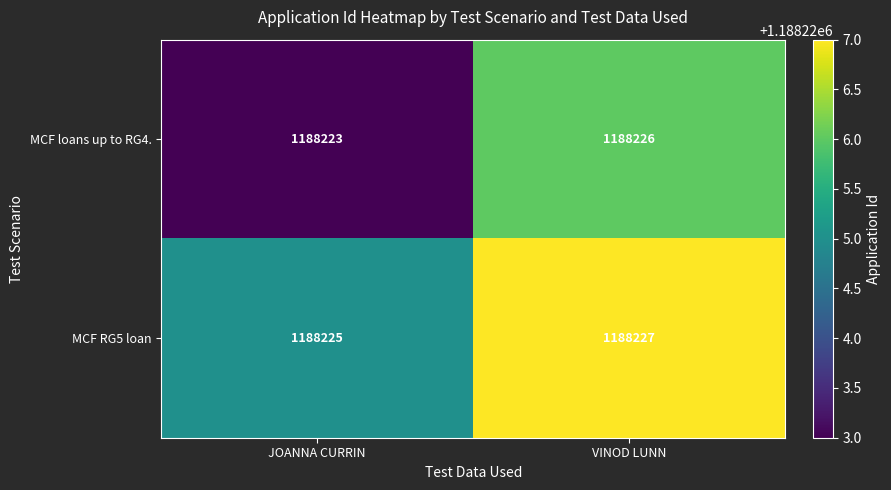

Rank the series by their average value, from highest to lowest.

MCF RG5 loan, MCF loans up to RG4.